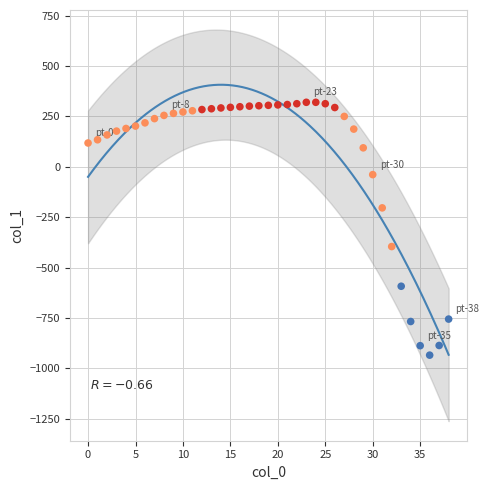

What is the range of Y values (max minus min)?

1255